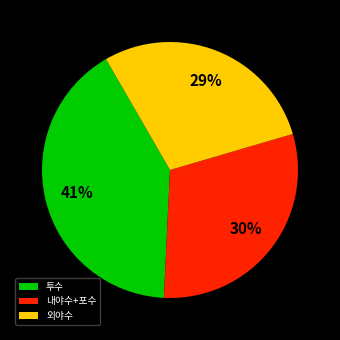

How many segments does this pie chart have?

3